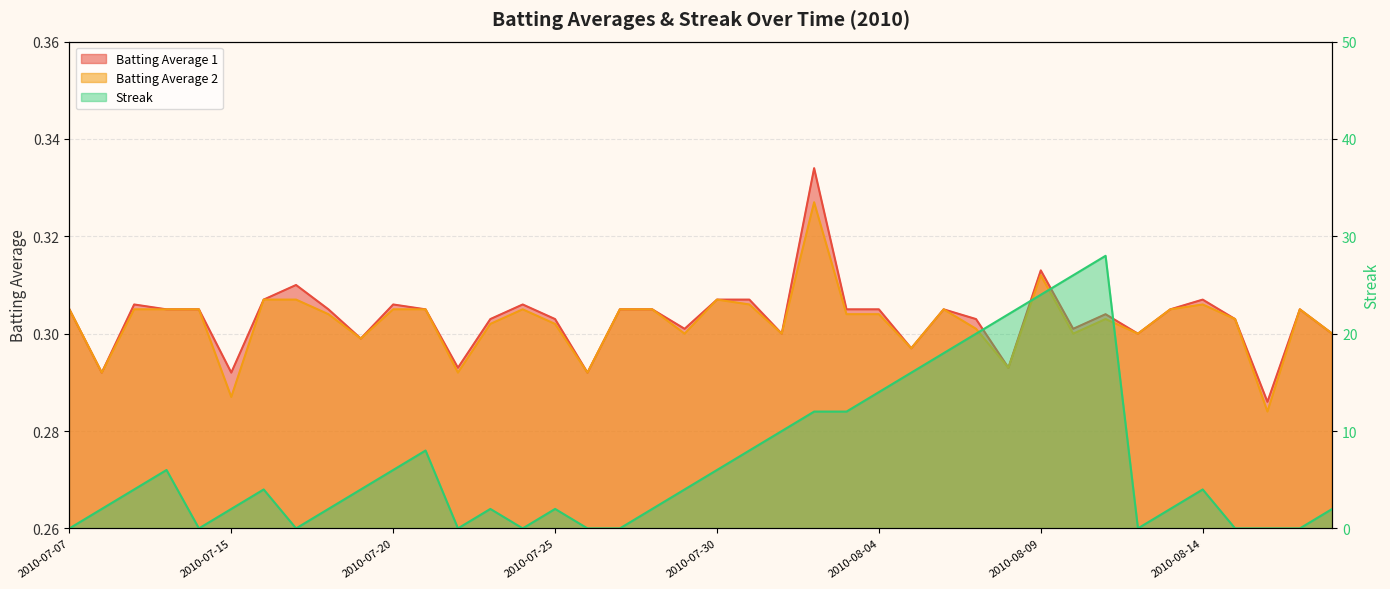

At how many categories does at least one series exceed 22?

3